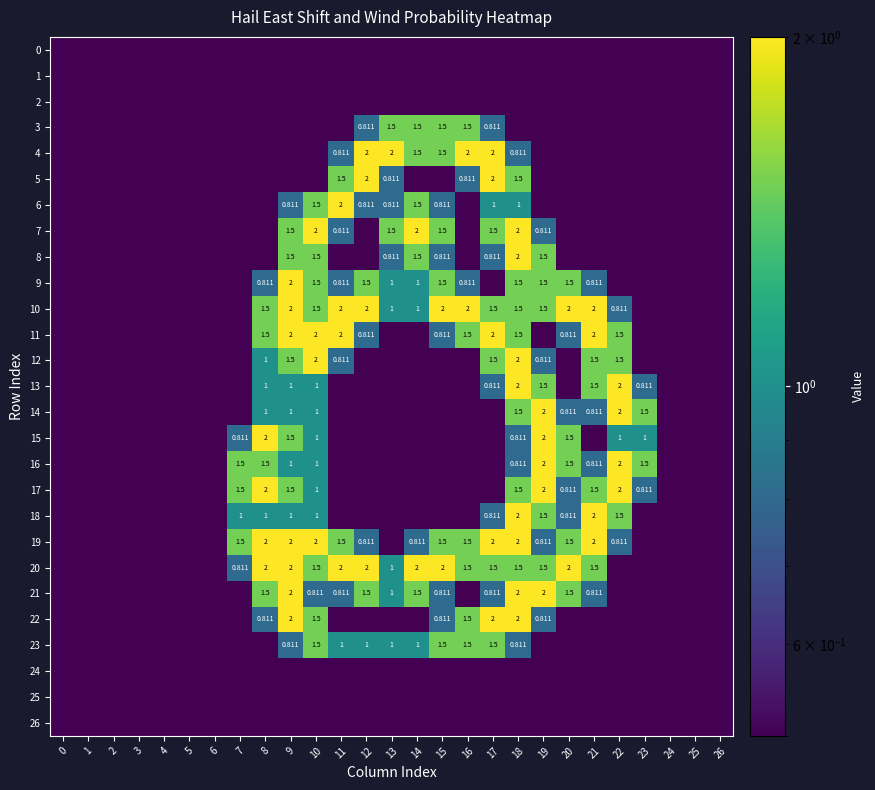

What is the average value of the 4 series?

0.8